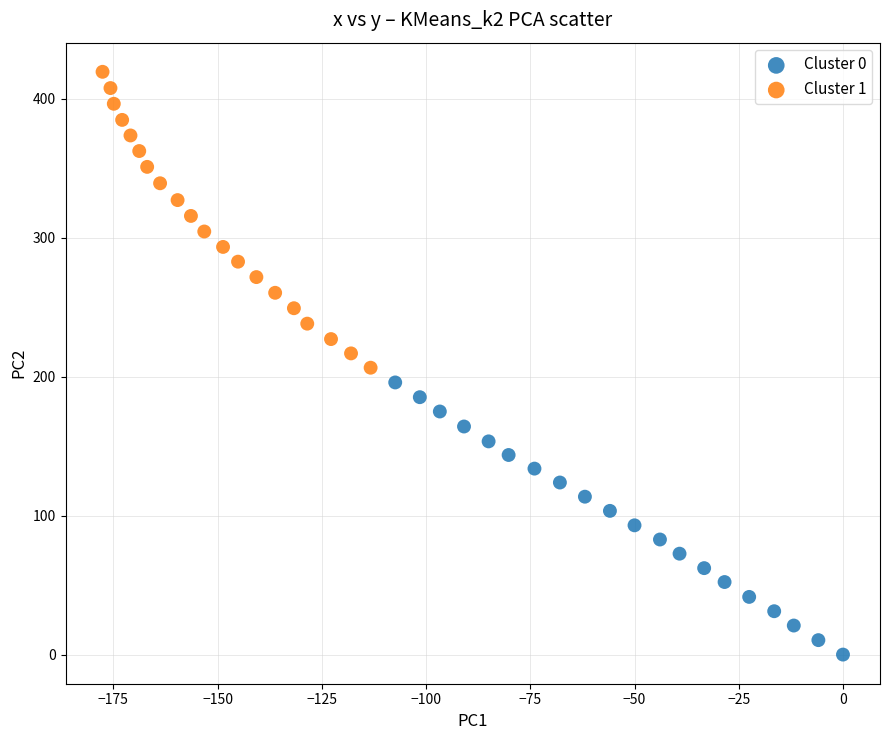

Which series has the widest spread of Y values?

Cluster 1